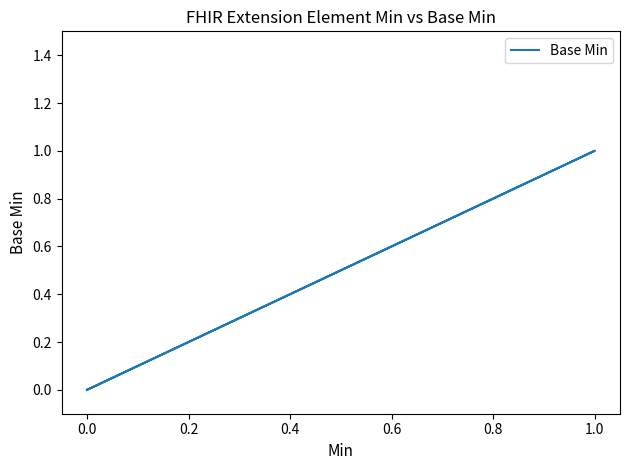

How many data points are above 0?

1